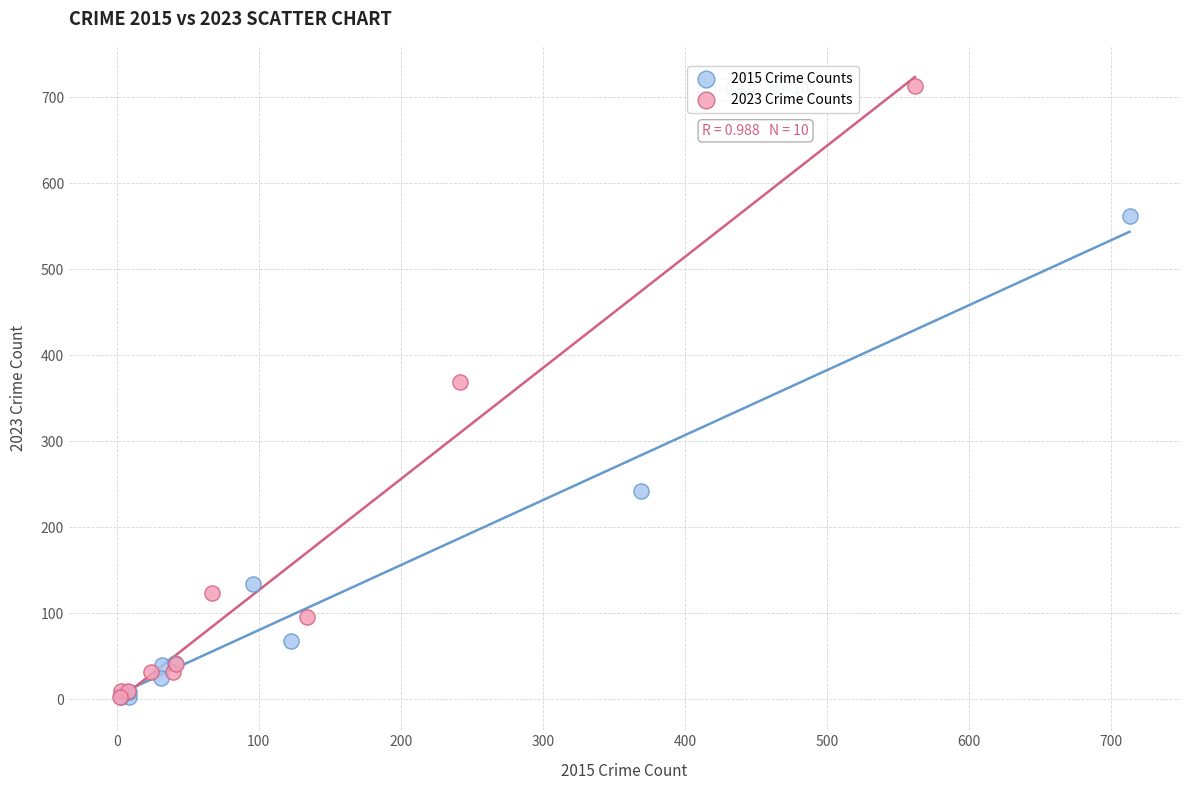

Which series reaches the maximum Y coordinate?

2023 Crime Counts